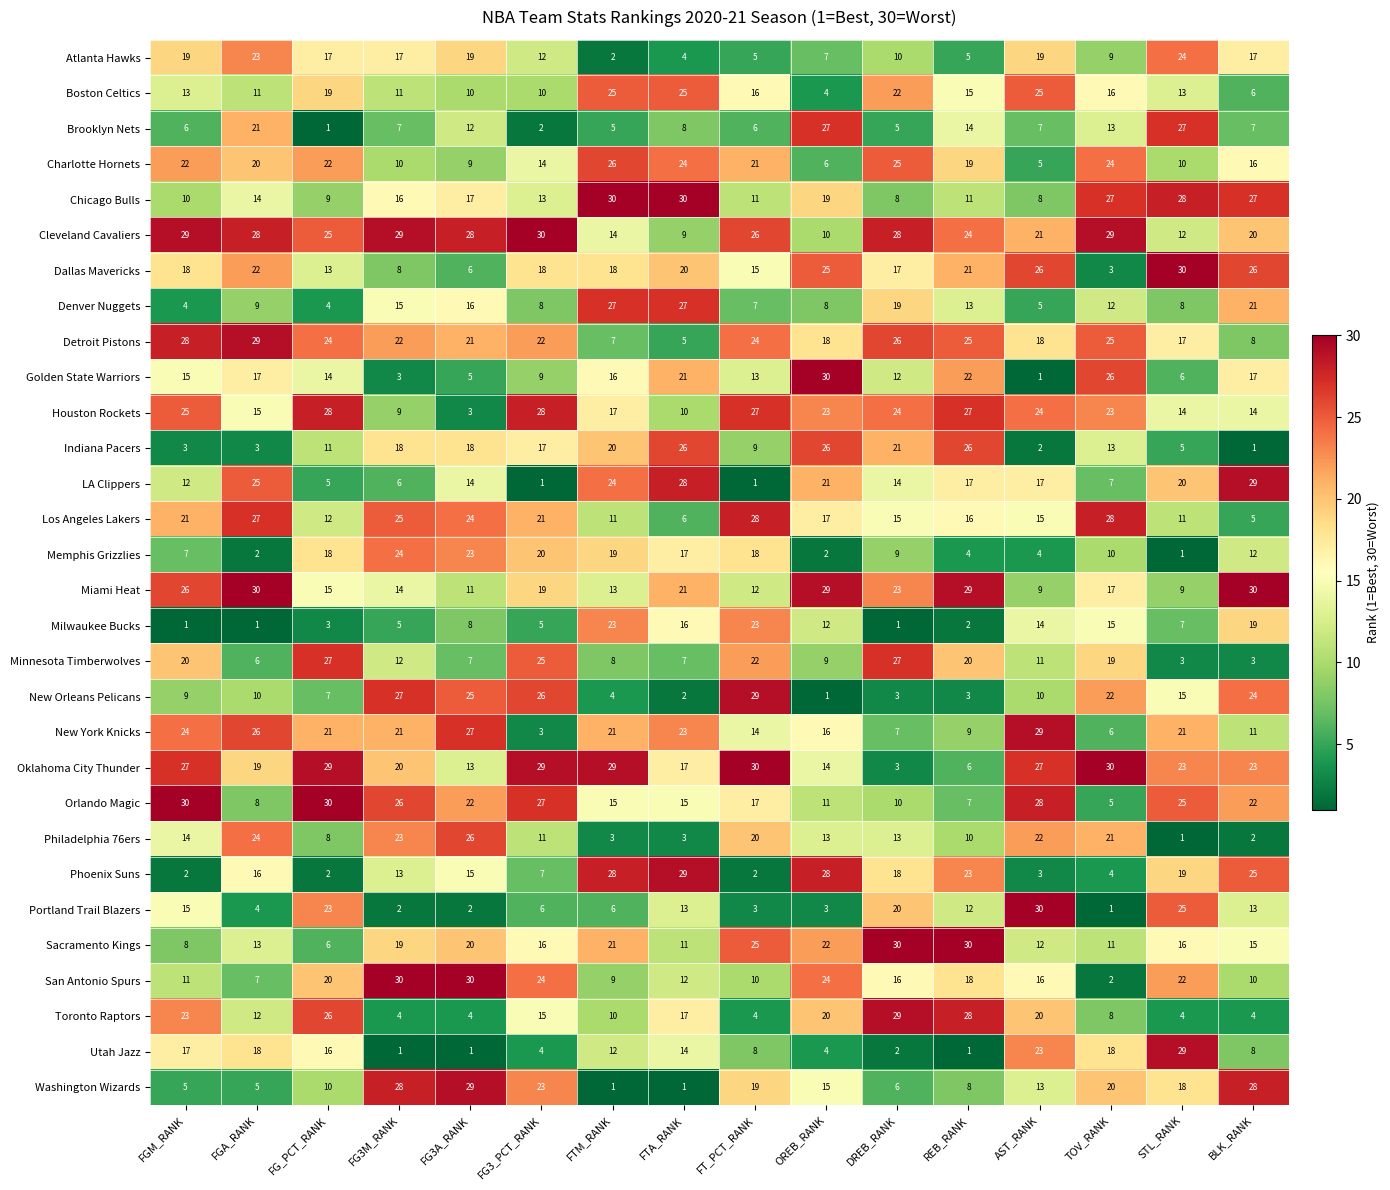

At how many categories does at least one series exceed 26?

16